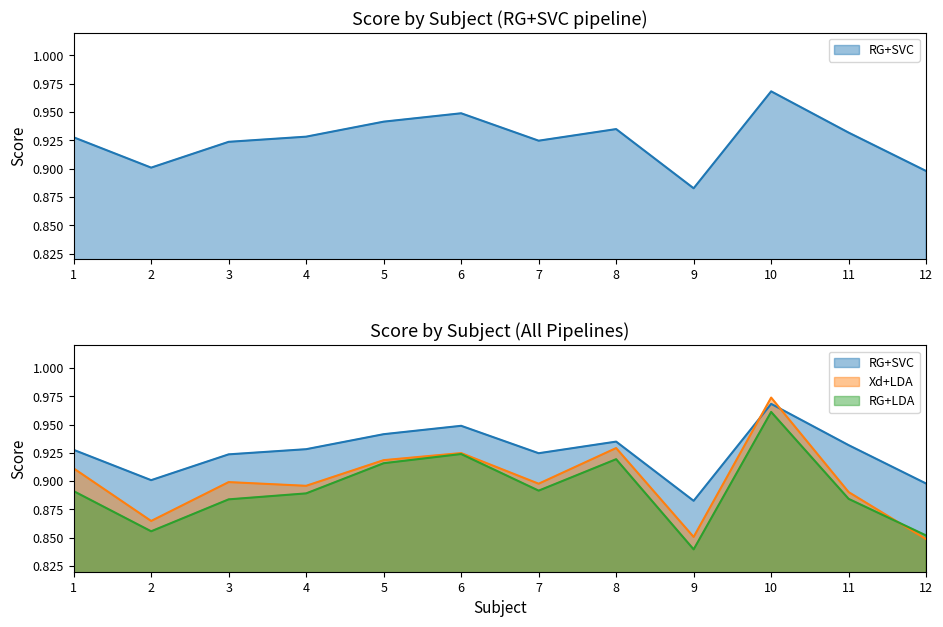

How many series are shown in this chart?

3